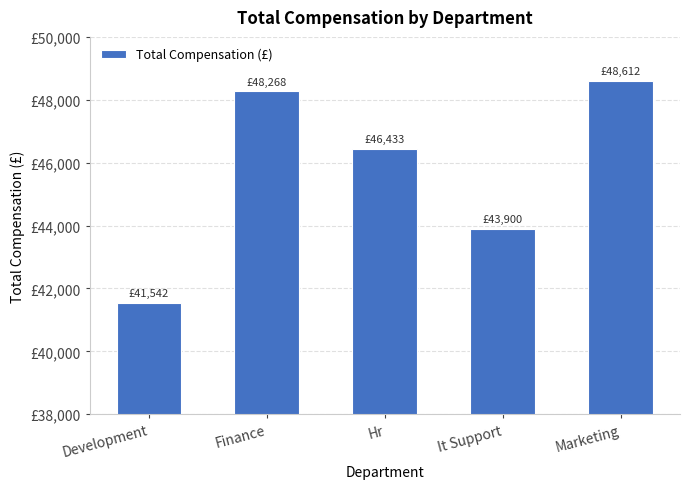

The chart shows a value of 43900.0 at It Support. True or false?

True